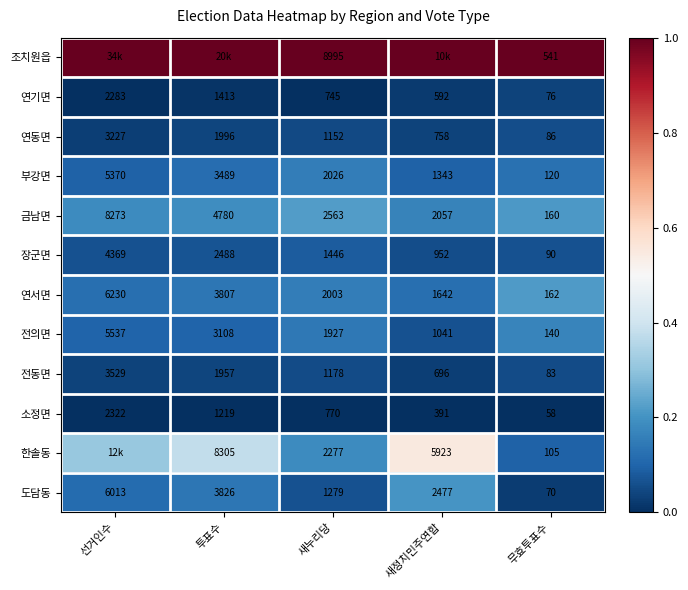

At which label does 전의면 first exceed 1927?

선거인수